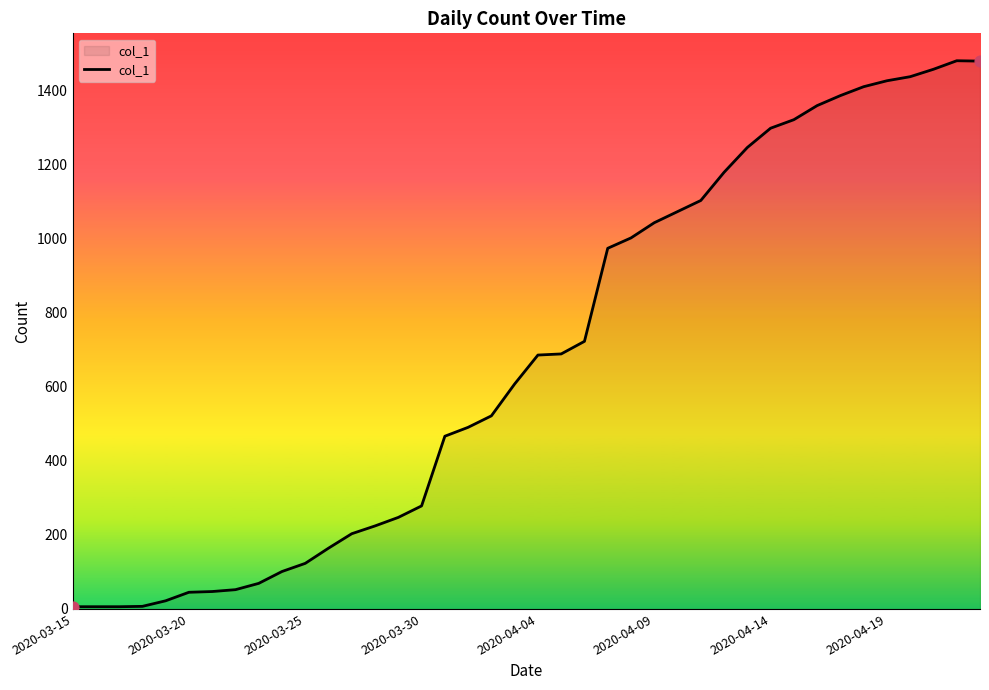

What is the maximum value shown in the chart?

1479